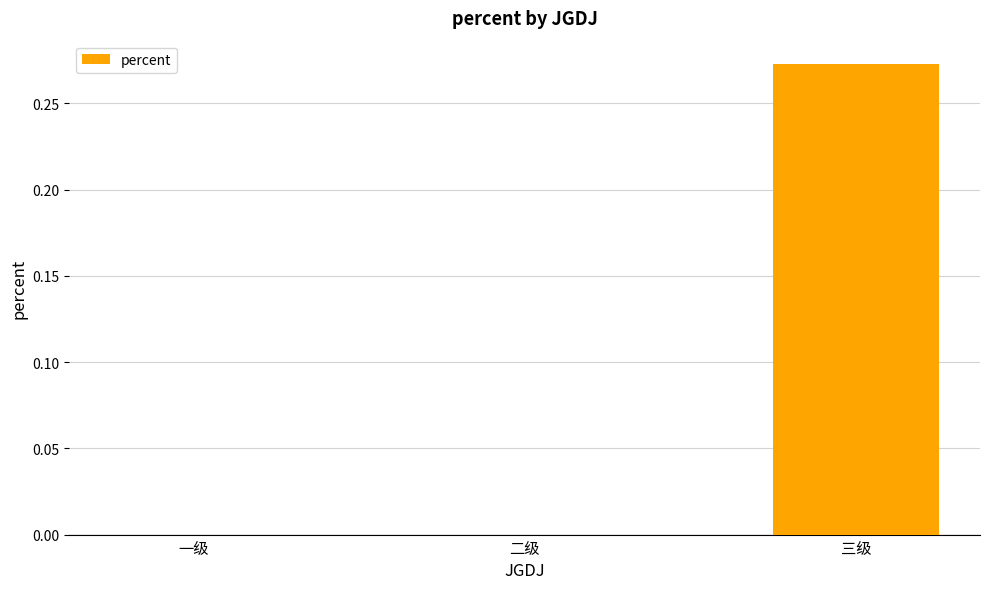

How many series are shown in this chart?

1